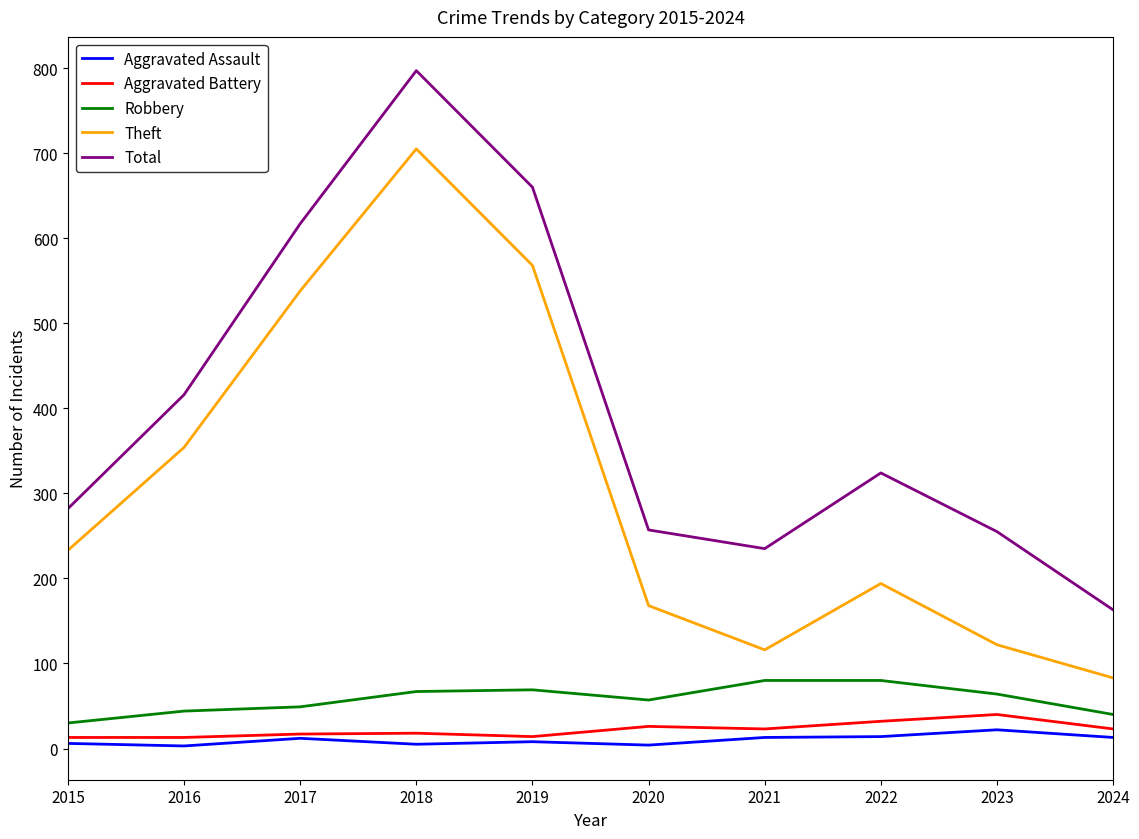

Where is Robbery nearest to the value 55?

2020